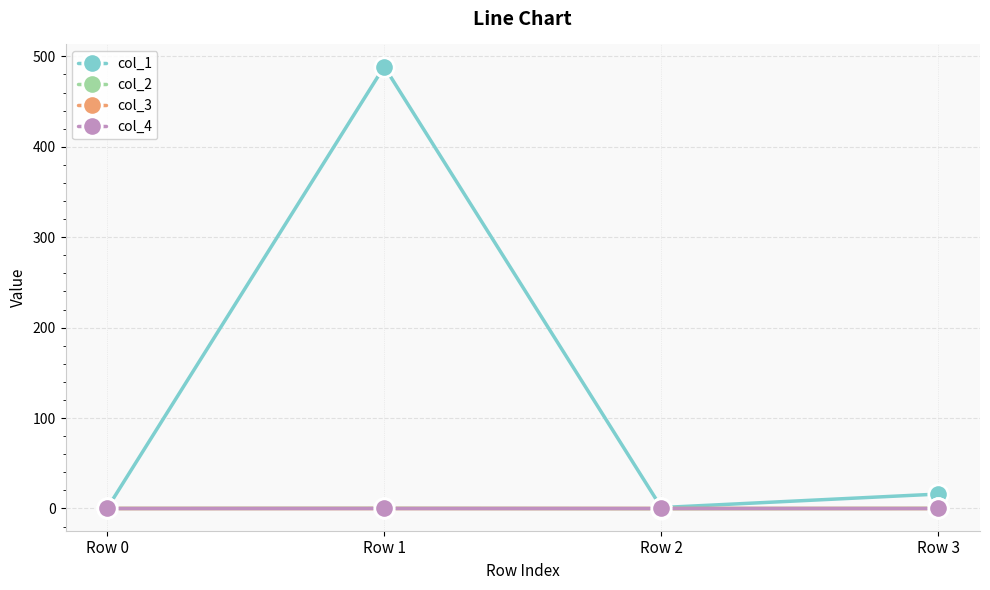

Which category has the lowest value in the col_1 series?

Row 0